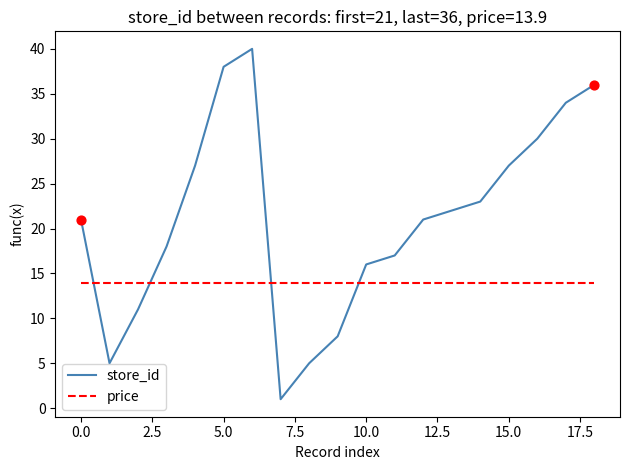

At how many categories does at least one series exceed 10?

19